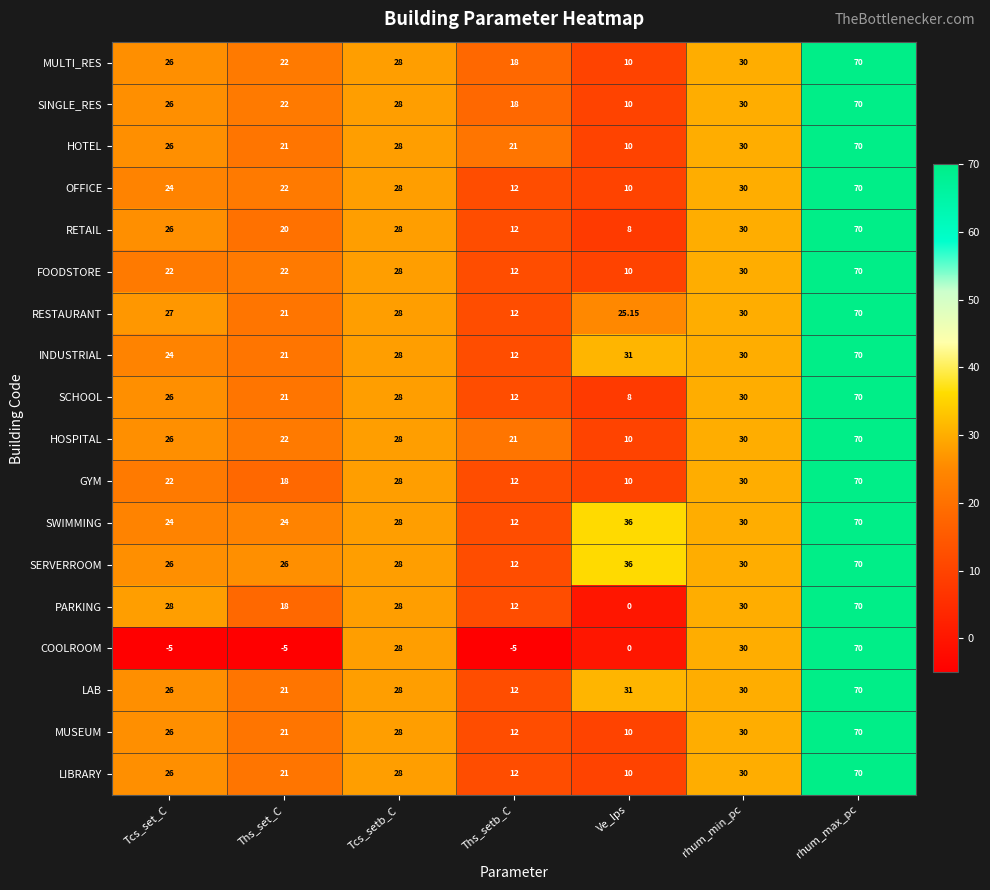

Is the value of RESTAURANT at Ths_setb_C greater than the value of RETAIL at Tcs_set_C?

No